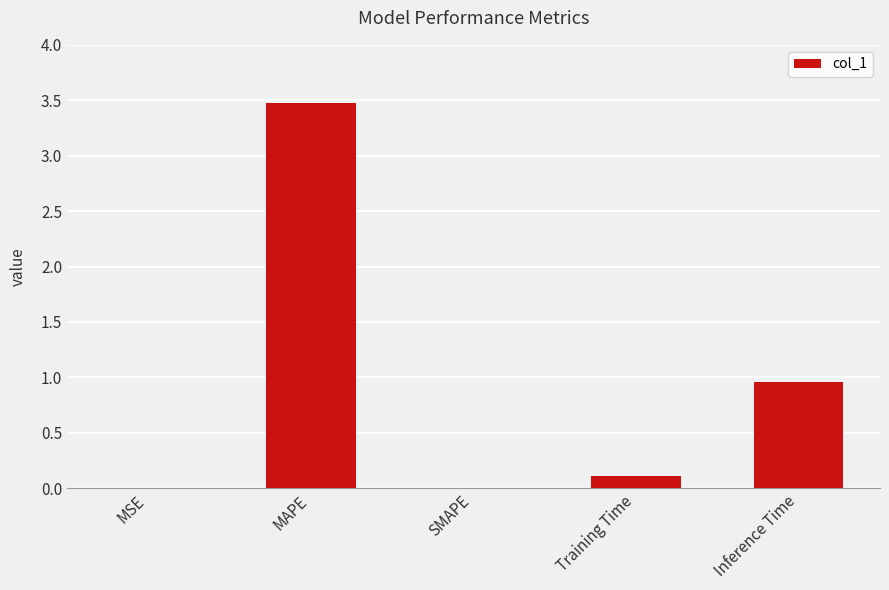

What is the greatest value displayed?

3.5